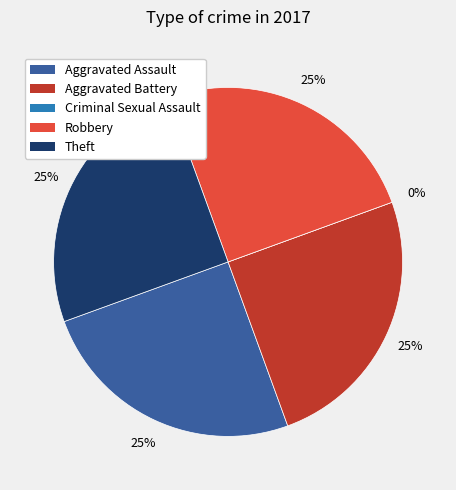

To the nearest percent, what is the combined percentage of Robbery and Criminal Sexual Assault?

25%